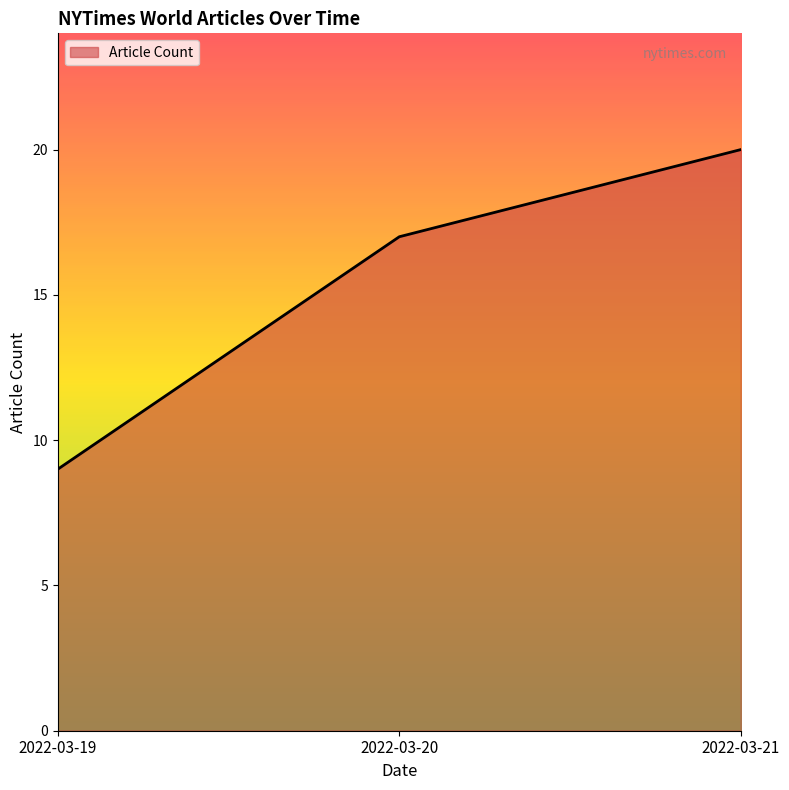

Rank the categories by value from lowest to highest.

2022-03-19, 2022-03-20, 2022-03-21